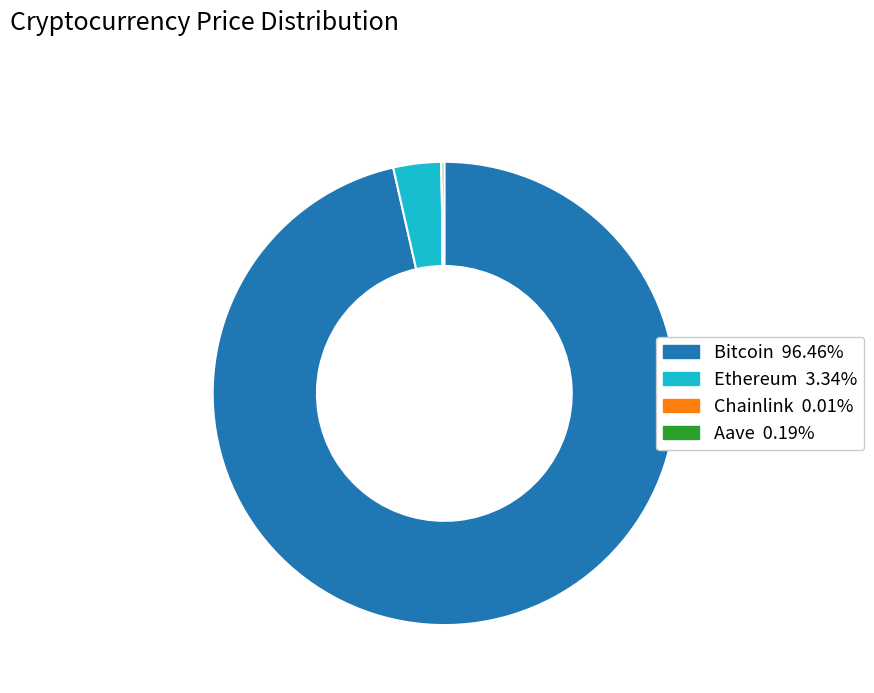

Is Bitcoin 96.46% the majority of the pie?

Yes